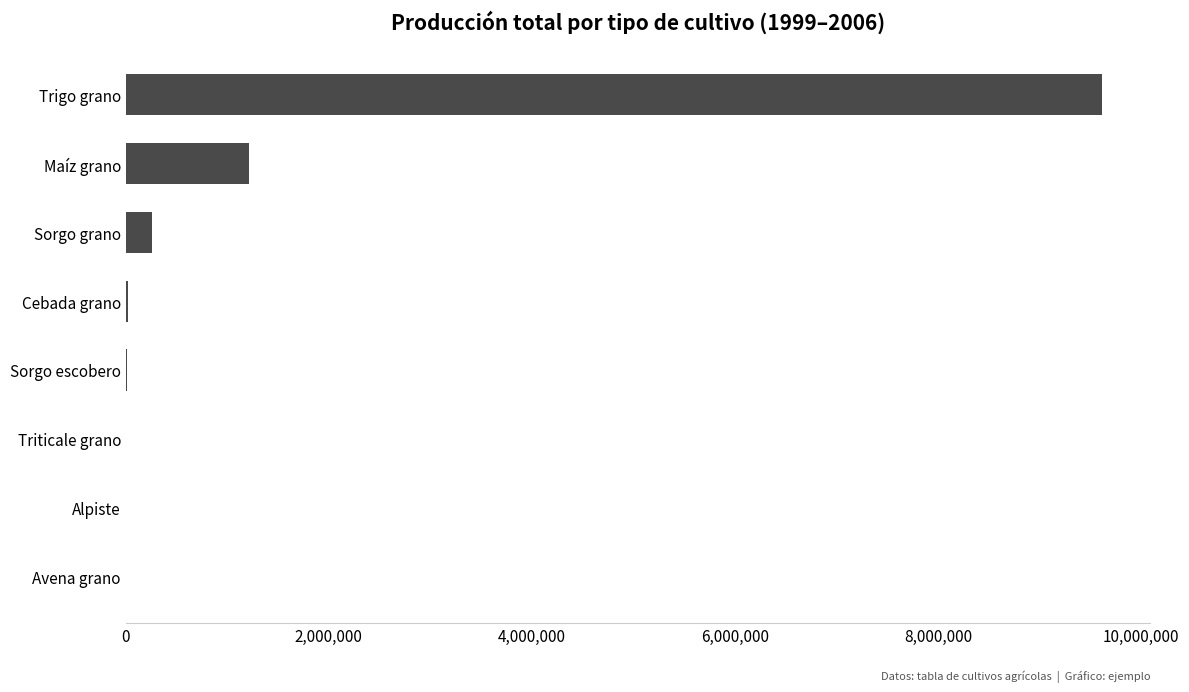

The value at Trigo grano is 9612284.1. True or false?

True